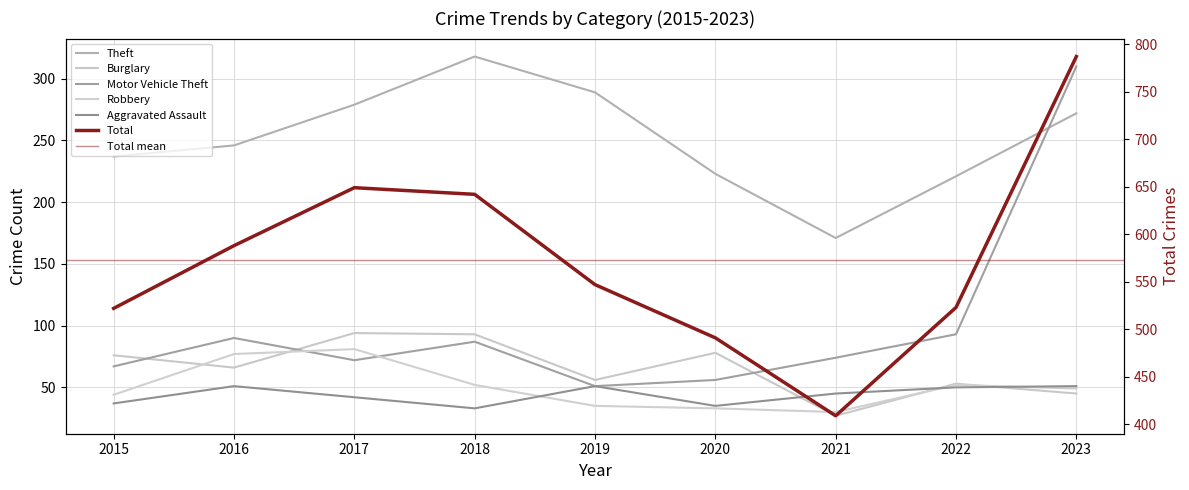

What is the value of the Robbery point at the 1st from the left?

44